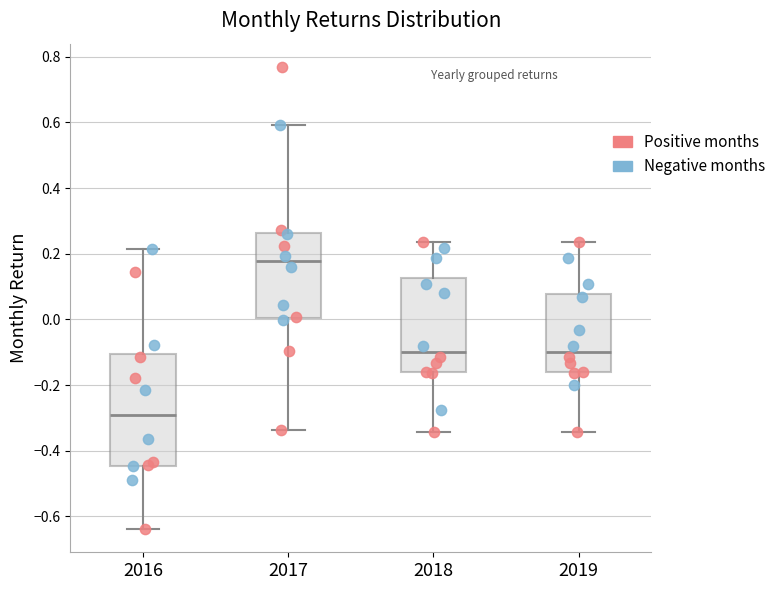

Which box has the highest median line?

2017